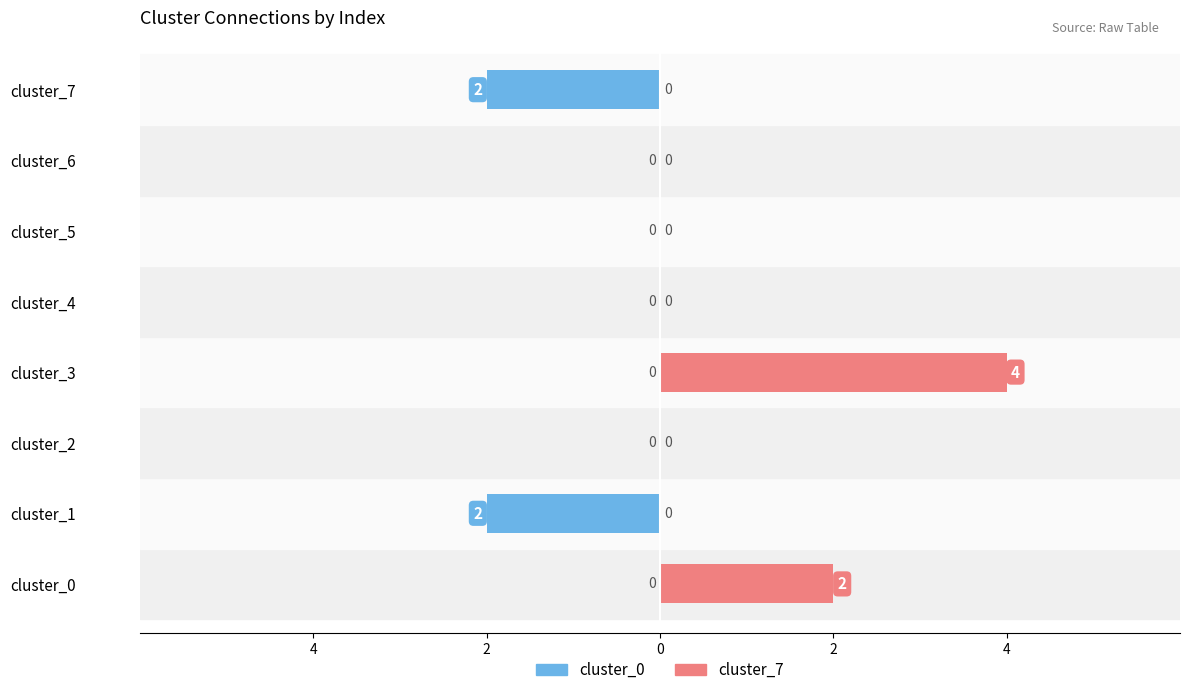

What is the difference between the highest and lowest values at cluster_7?

2